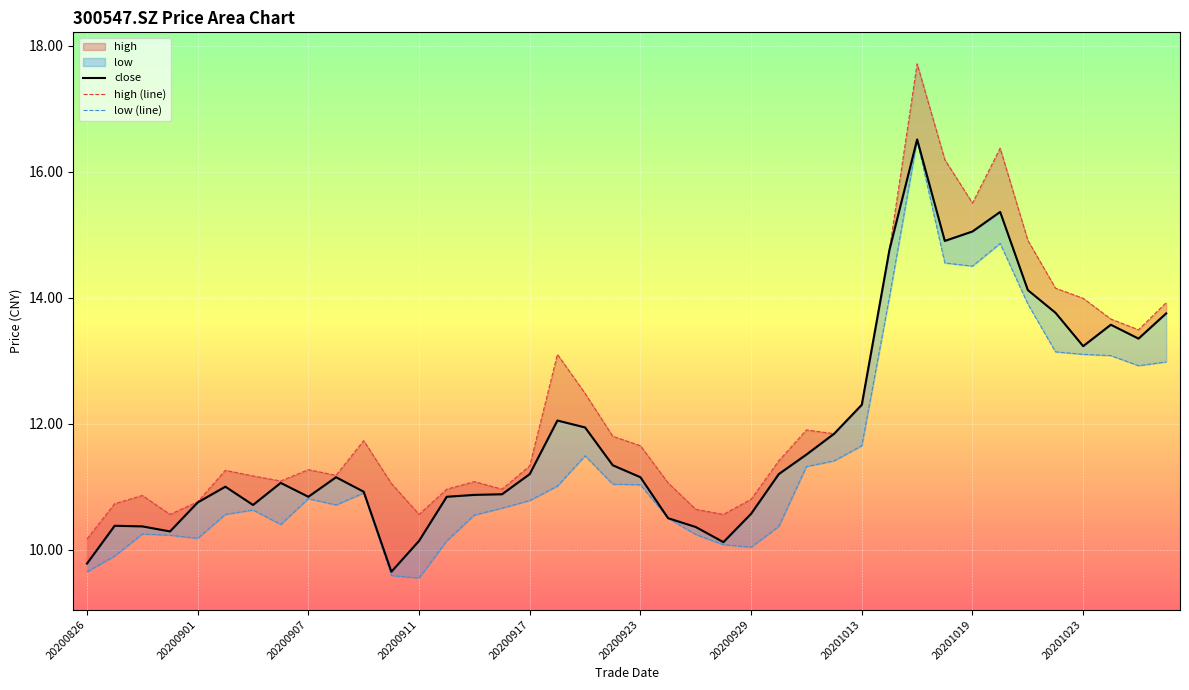

True or false: close and high (line) cross at least once.

False